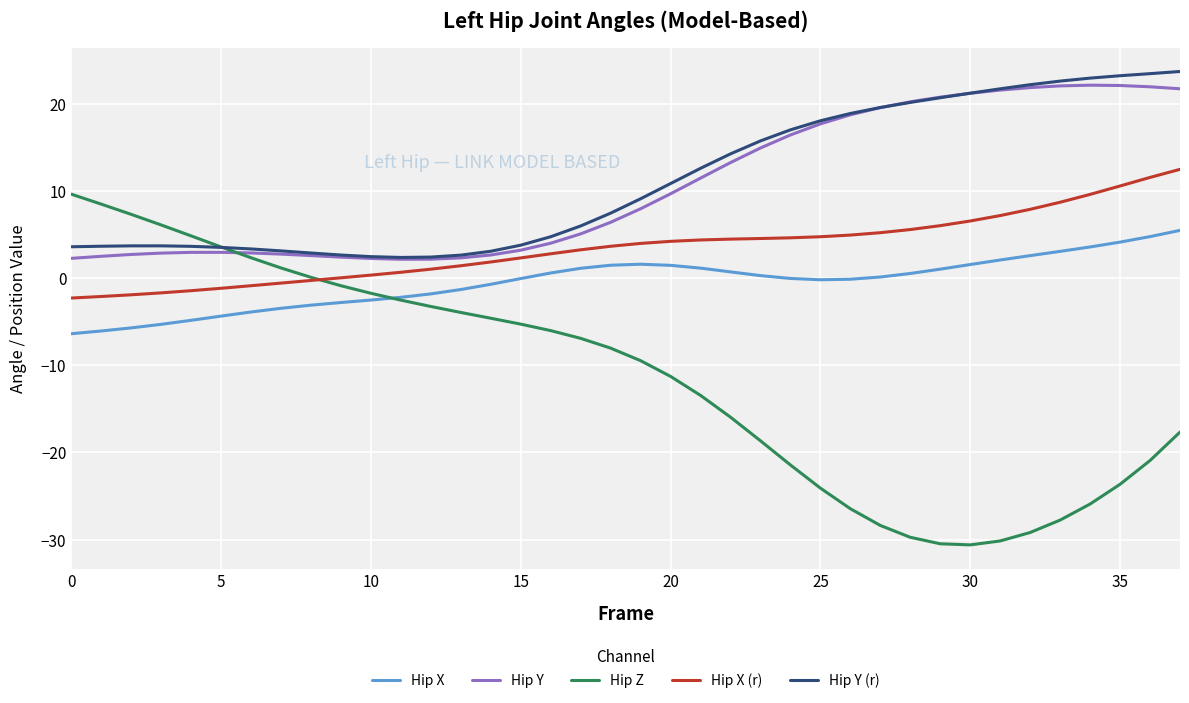

What is the smallest value displayed?

-30.6